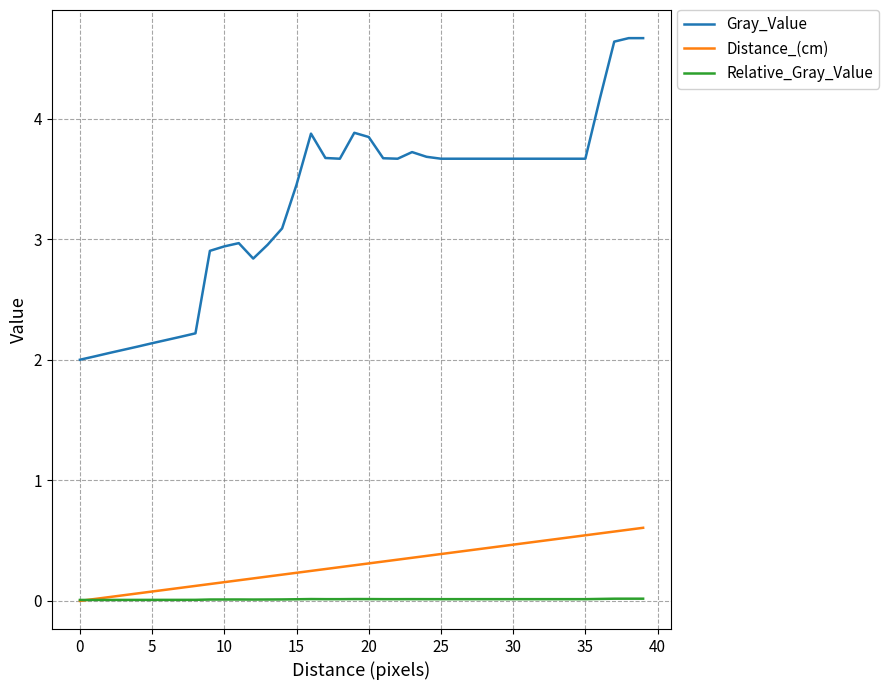

What are all the series names shown in the legend?

Gray_Value, Distance_(cm), Relative_Gray_Value